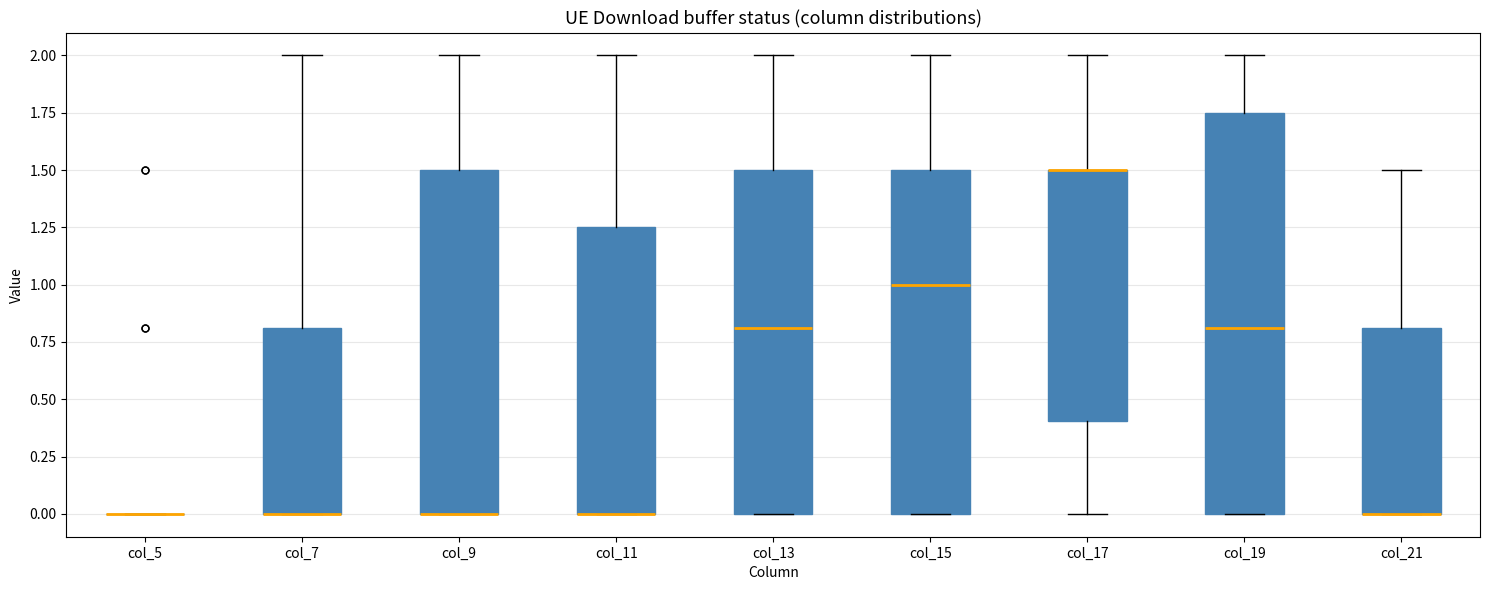

Comparing the boxes themselves (not the whiskers), which one is the tallest?

col_19